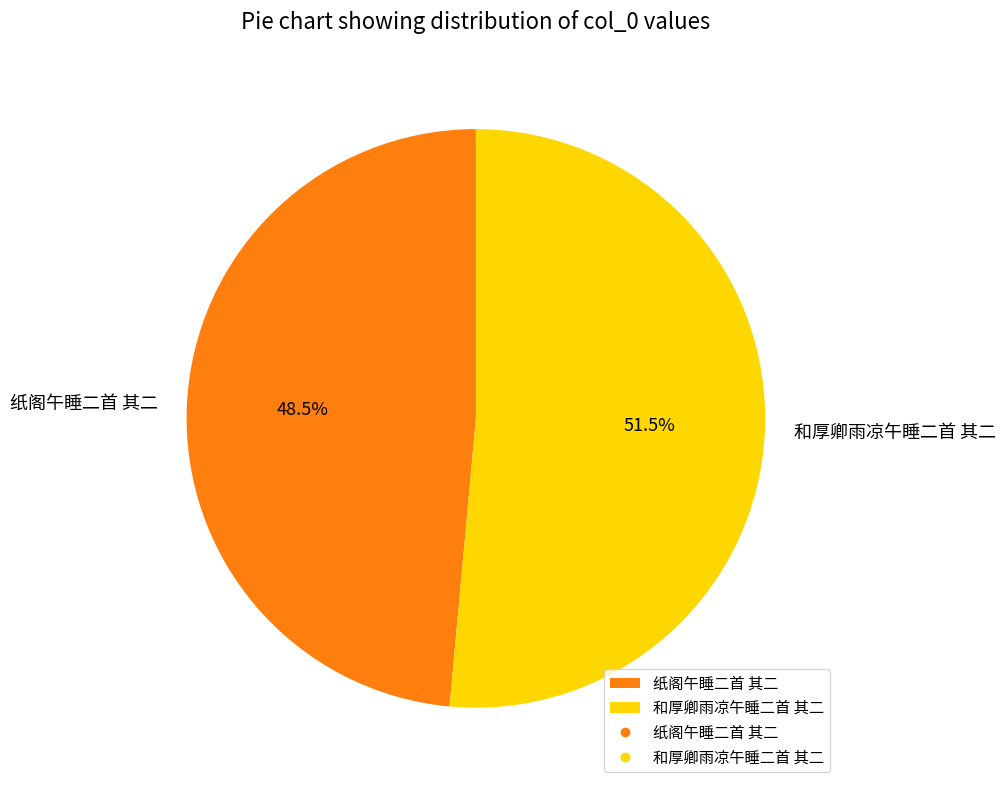

Count the number of slices in the pie.

2